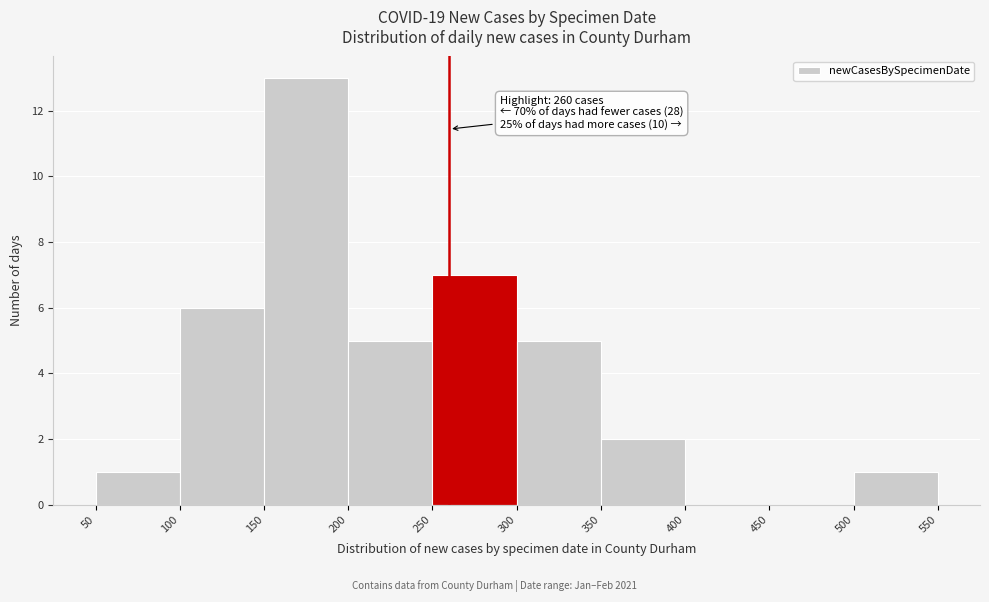

Which range on the x-axis has the tallest bar?

150 to 200